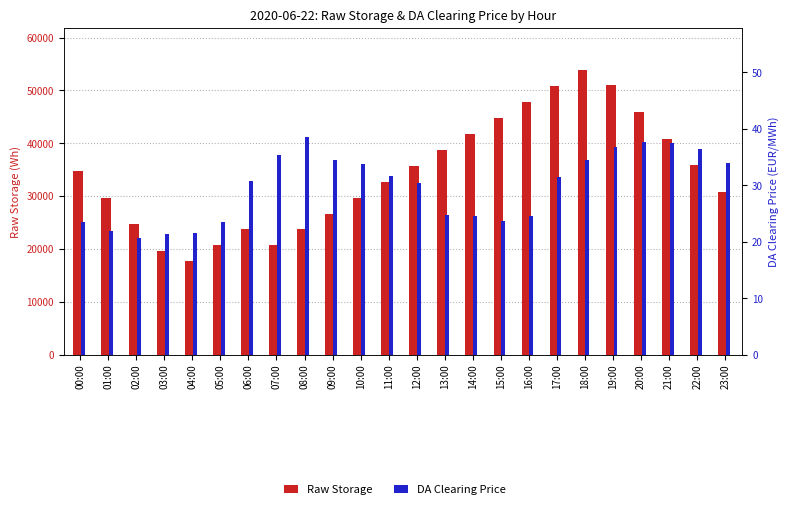

At which category is the sum across all series the highest?

18:00